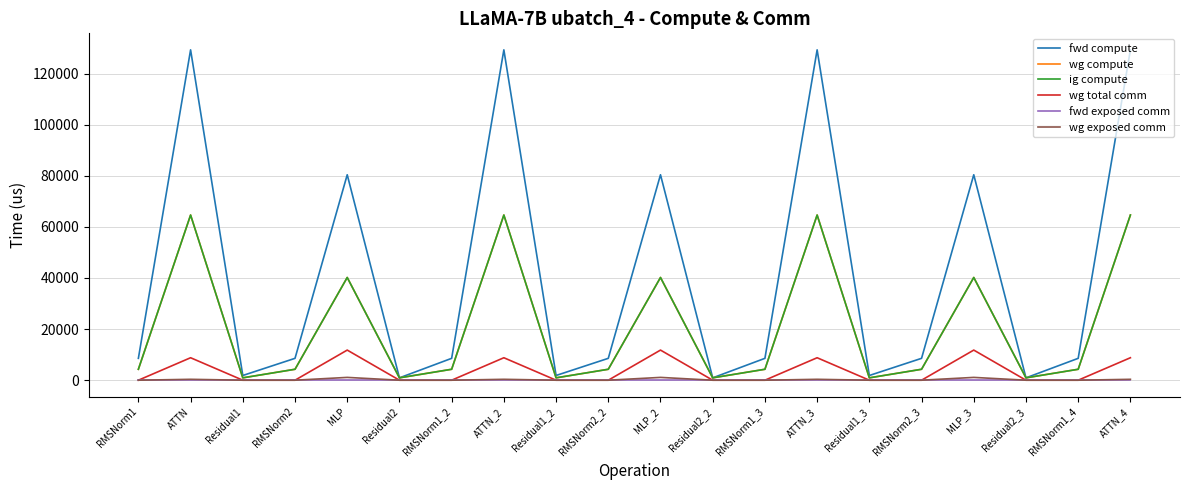

Is this an area chart (filled region under the line)?

No